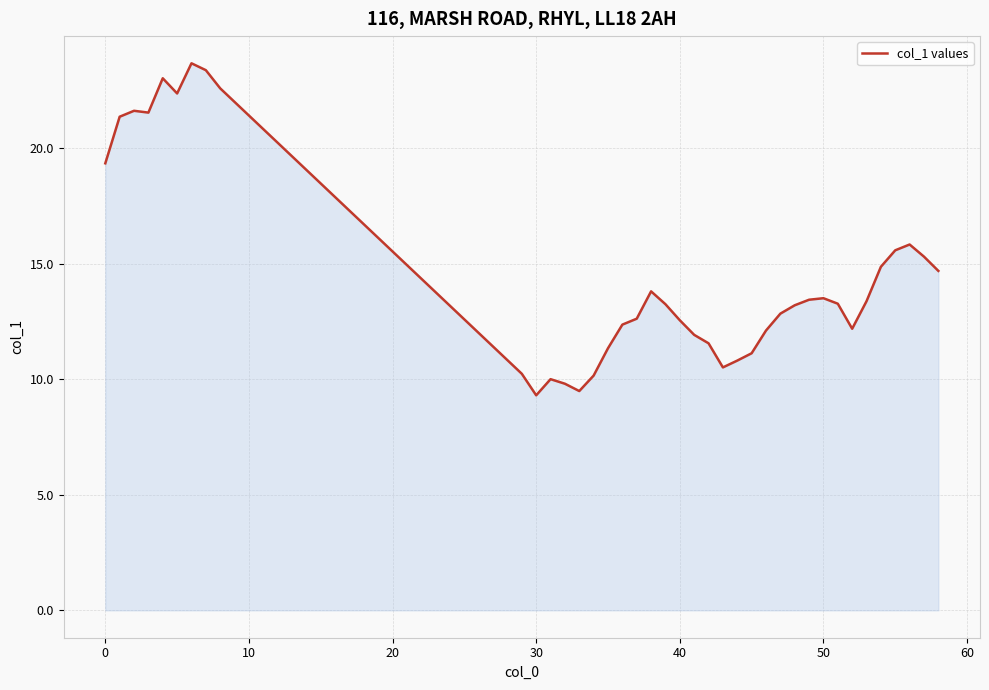

What is the maximum value shown in the chart?

23.7